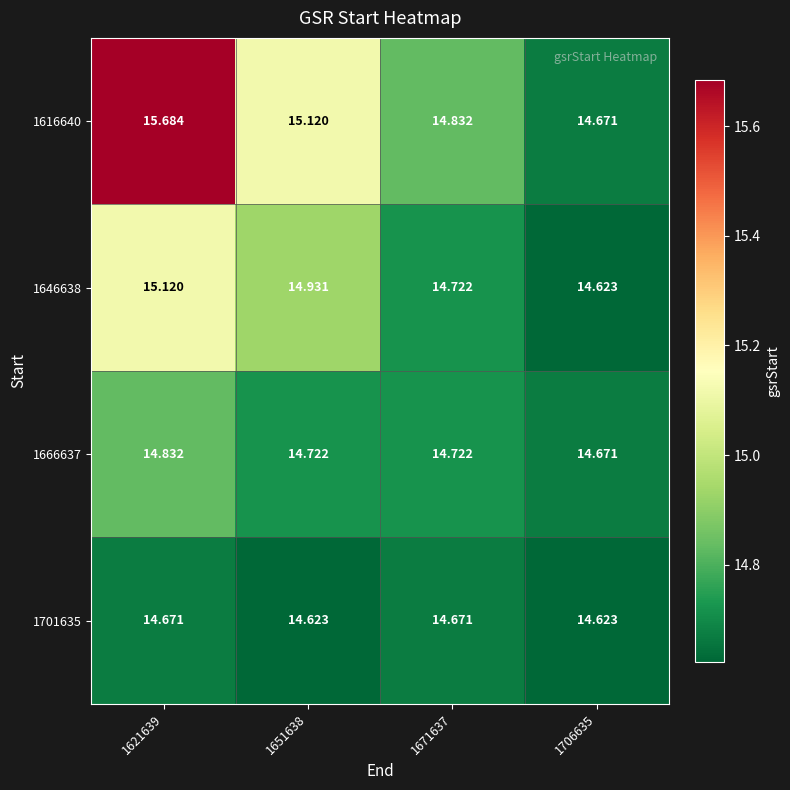

Is the value of 1666637 at 1621639 greater than the value of 1646638 at 1706635?

Yes